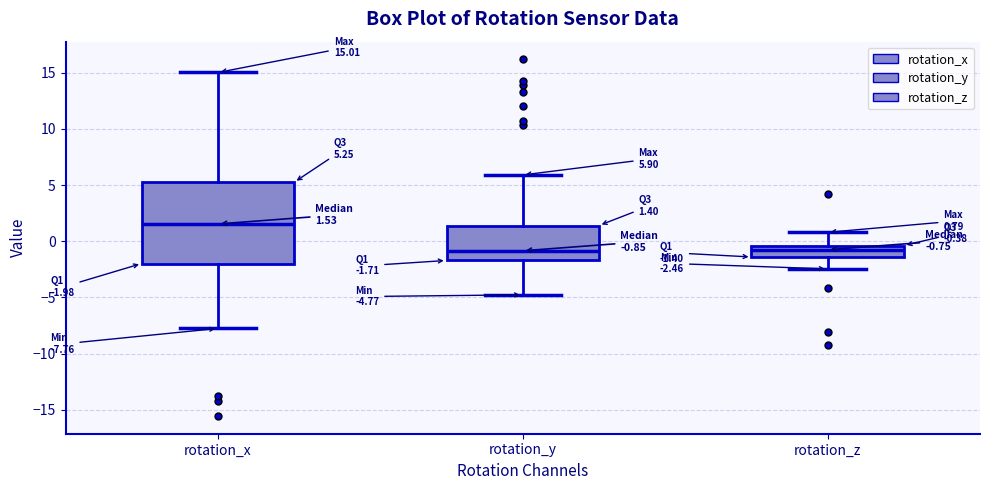

Comparing the boxes themselves (not the whiskers), which one is the tallest?

rotation_x